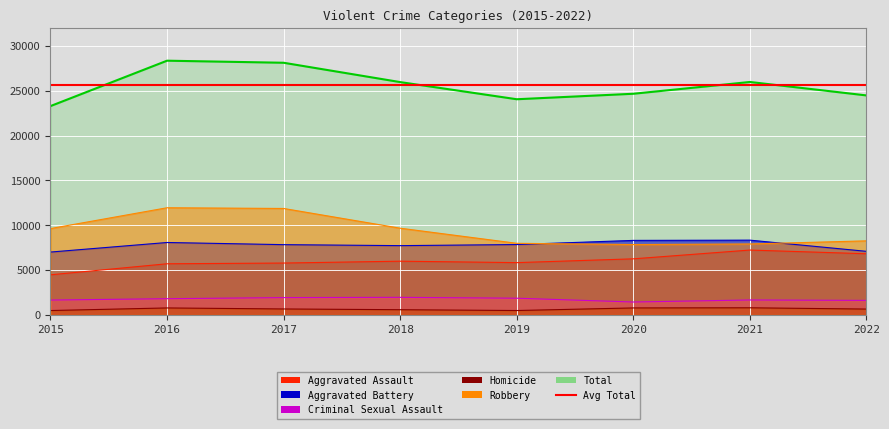

What is the maximum value shown in the chart?

11960